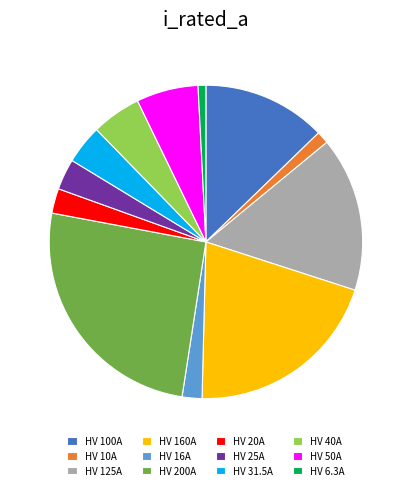

The HV 50A slice represents 6% of the pie. True or false?

True